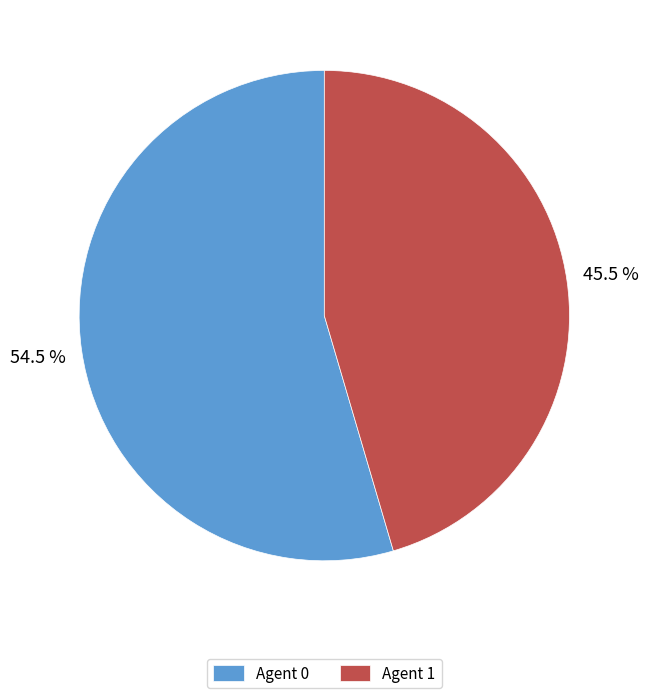

Rank the categories by value from lowest to highest.

Agent 1, Agent 0